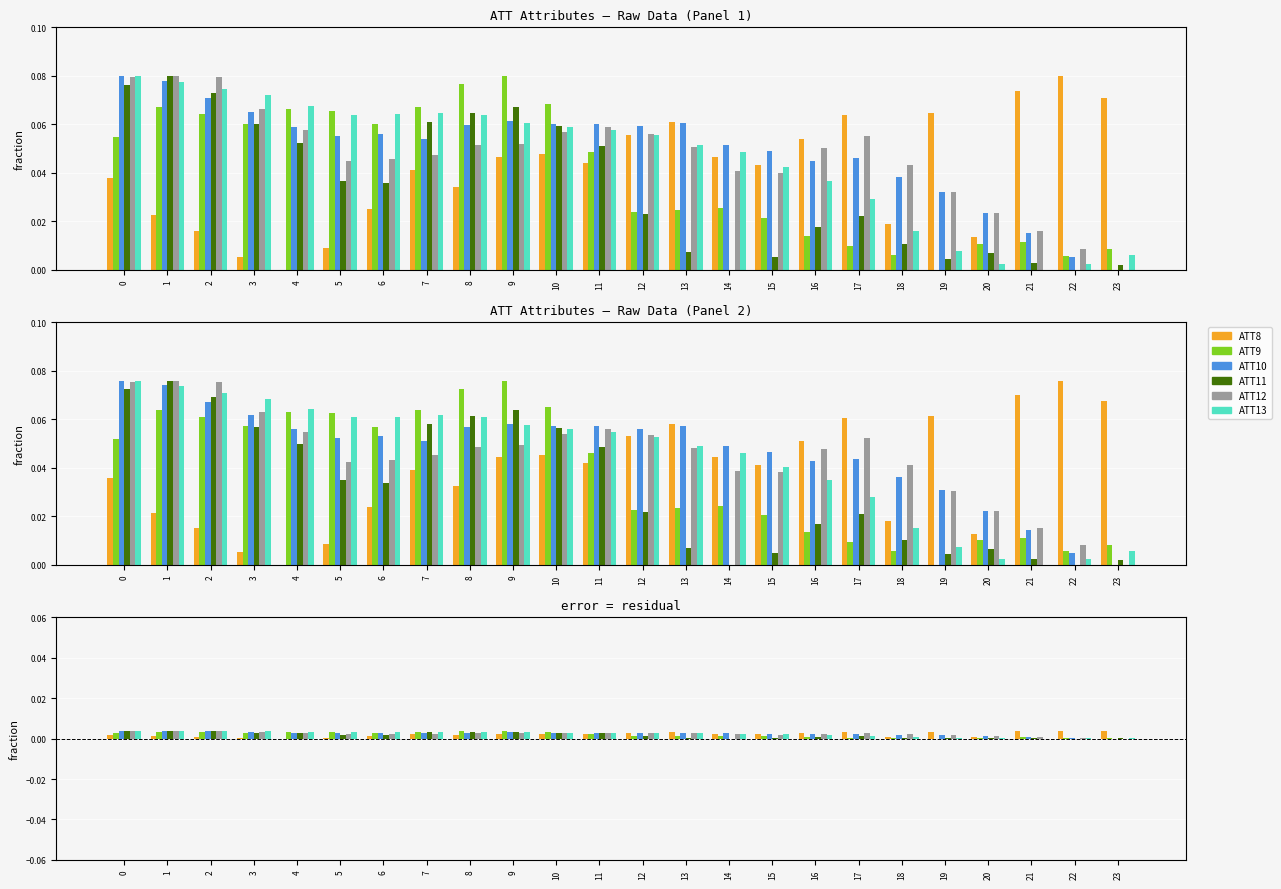

How many values in ATT11 are above zero?

22